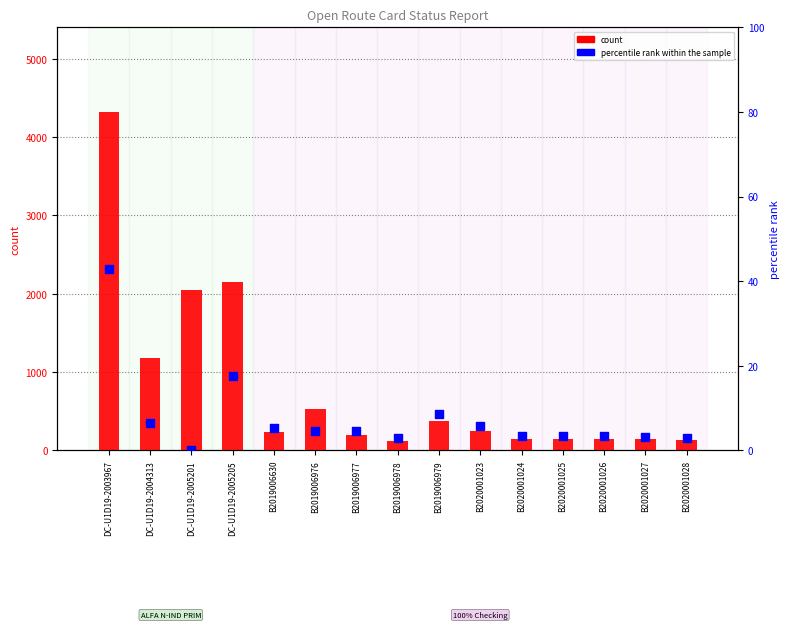

What are all the series names shown in the legend?

count, percentile rank within the sample